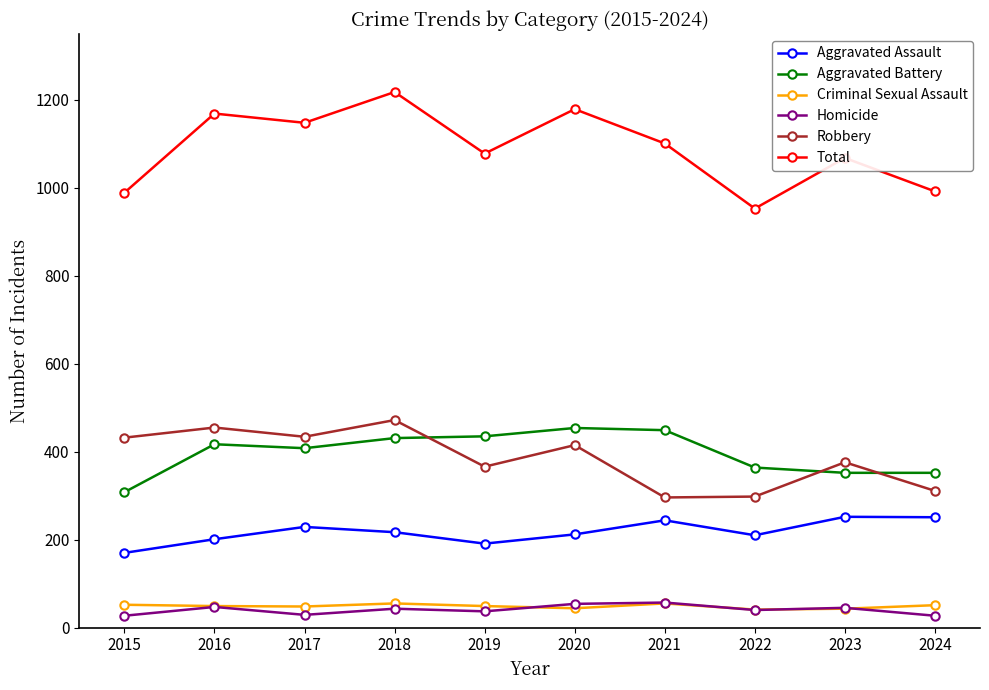

How many lines are shown in the chart?

6